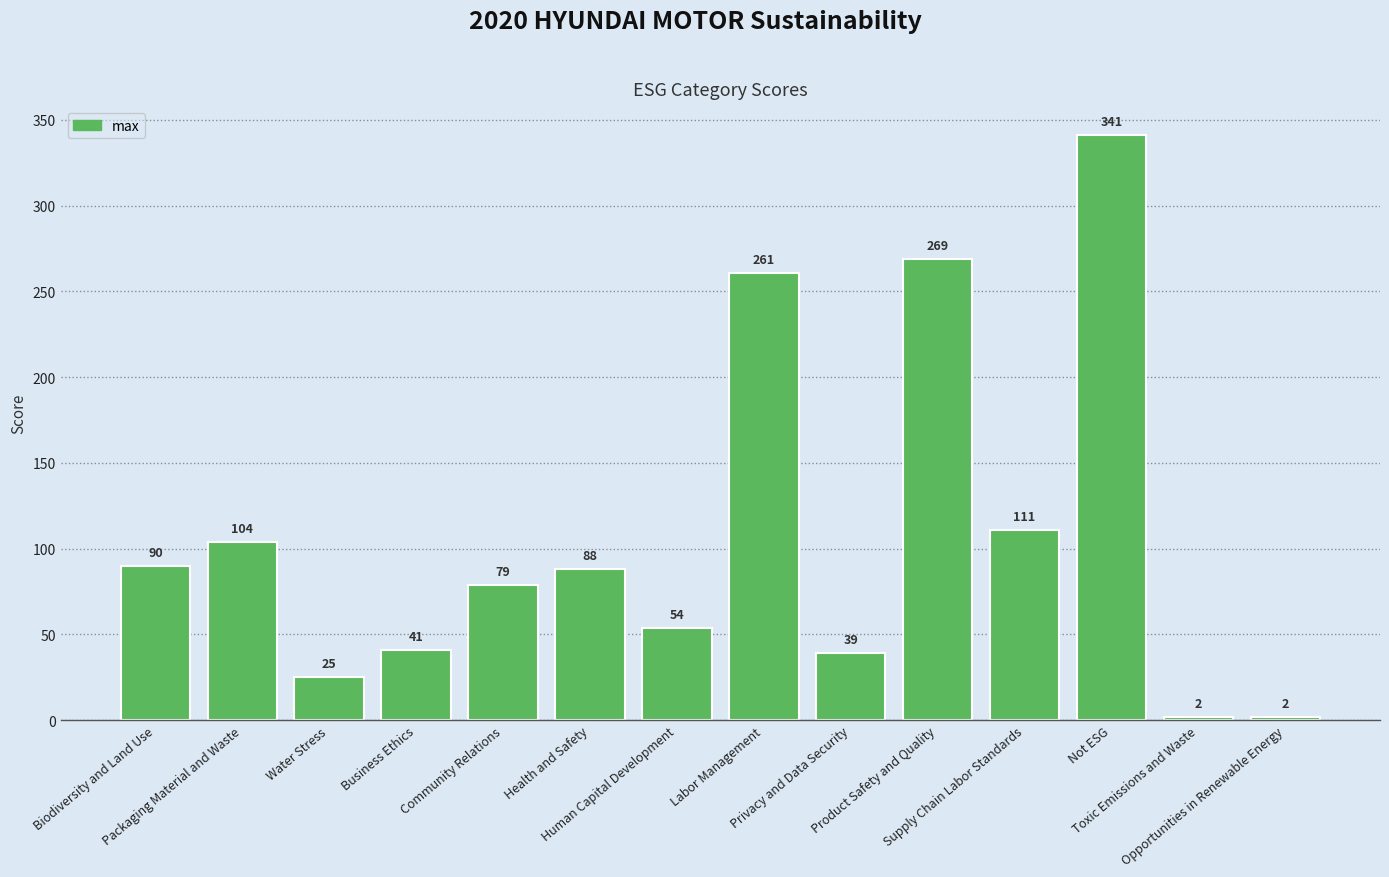

What is the smallest value displayed?

2